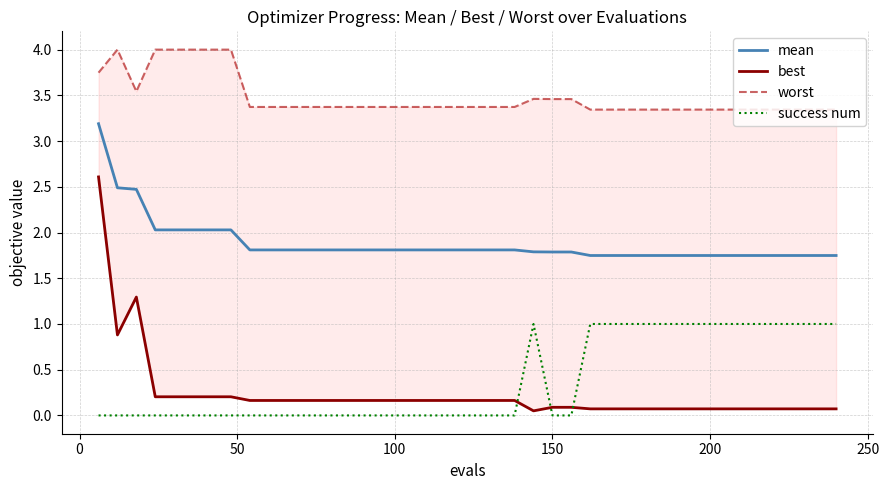

True or false: mean and success num intersect in this chart.

False